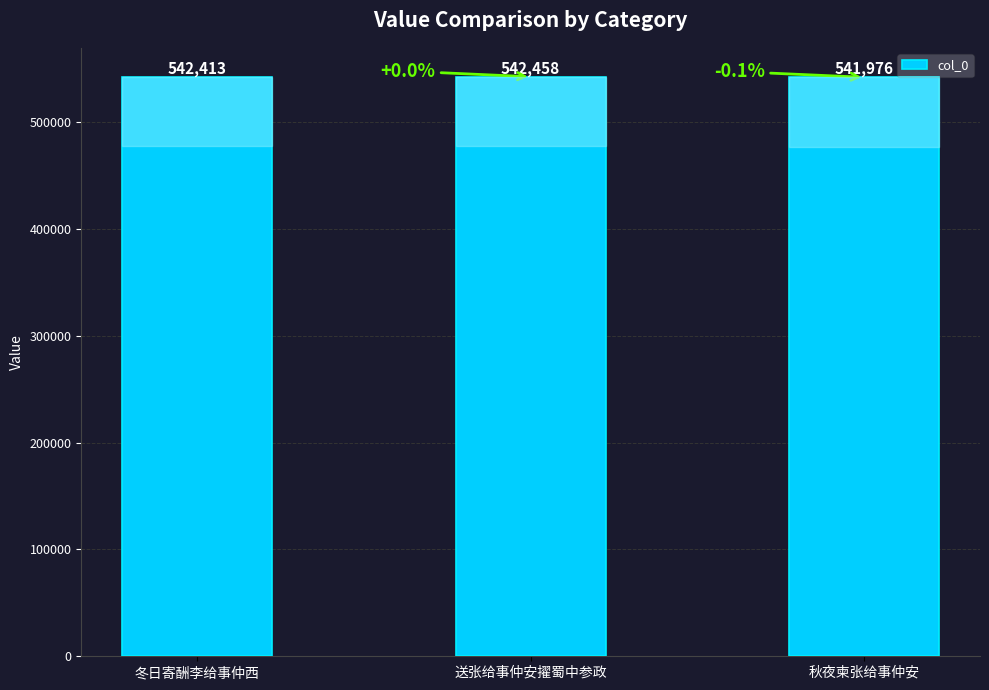

How many values are below 542413?

1